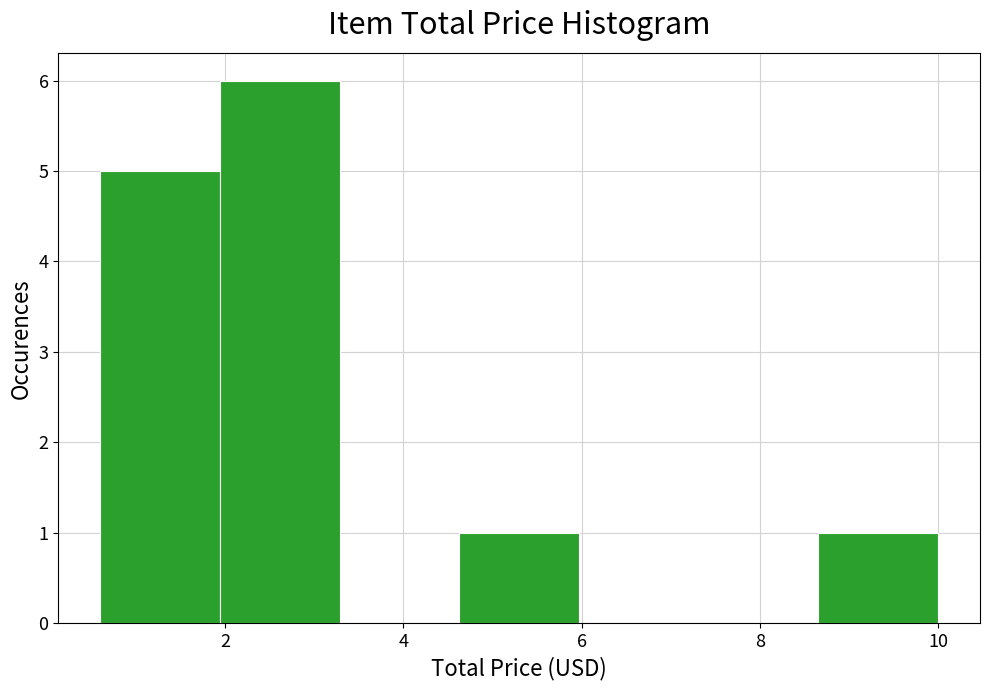

Reading left to right, transcribe this chart: for each bar, give the range it covers on the x-axis and its height. Neither the bar edges nor the heights are printed on the chart, so give them approximately, as read against the axes.

0.6 to 2.0: 5
2.0 to 3.2: 6
3.2 to 4.6: 0
4.6 to 6.0: 1
6.0 to 7.4: 0
7.4 to 8.6: 0
8.6 to 10.0: 1